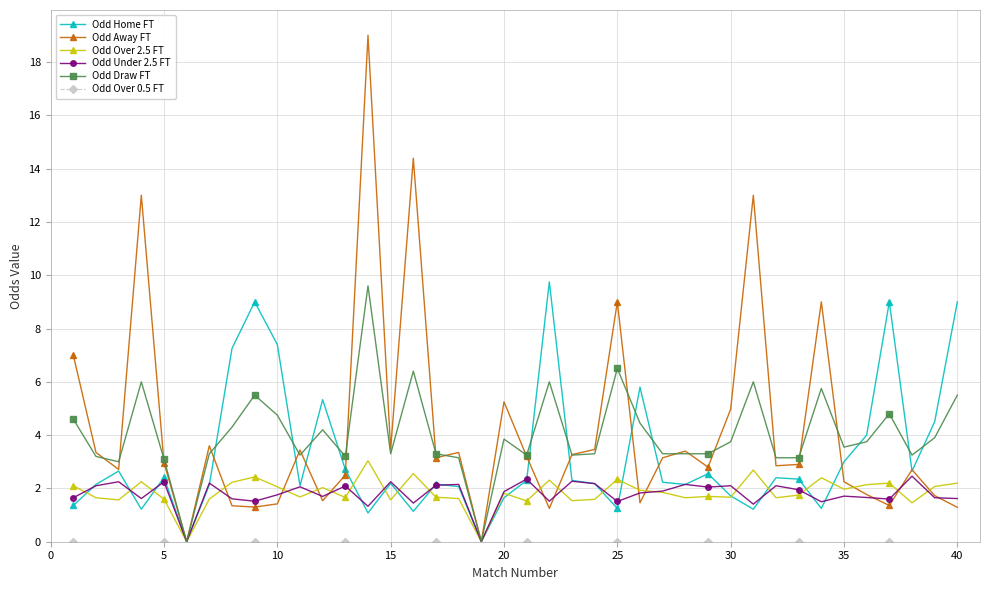

What is the value of the Odd Away FT point at the 37th from the left?

1.4